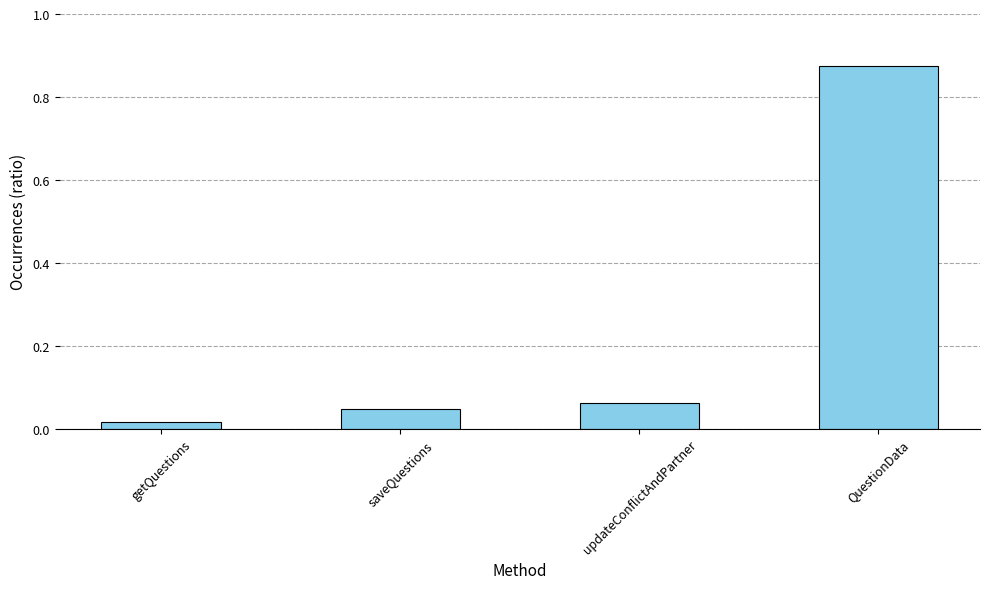

The chart shows a value of 0.1 at saveQuestions. True or false?

False